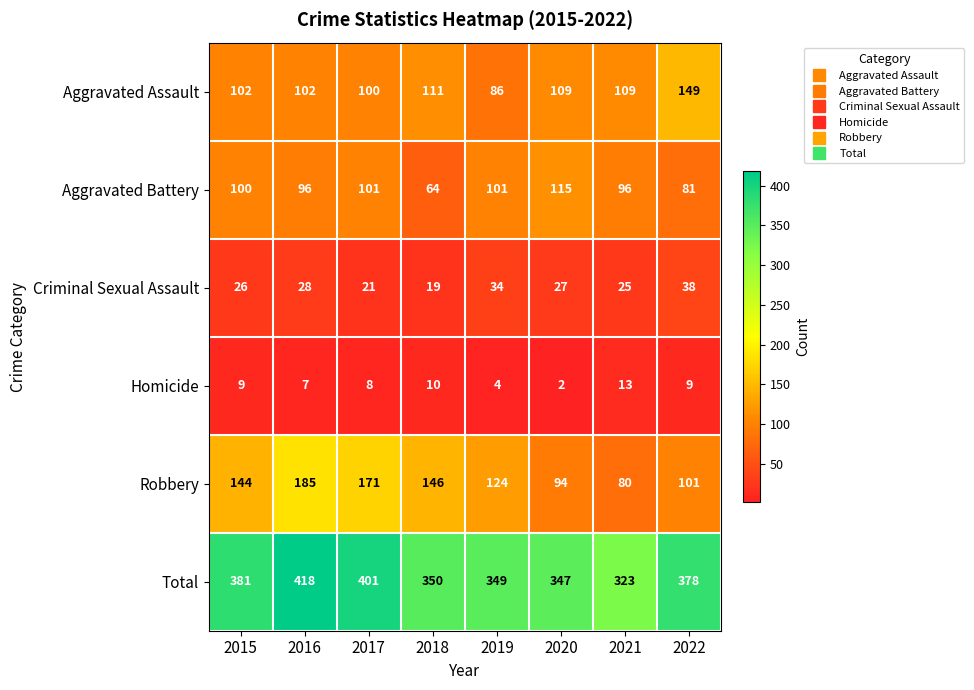

Is it true that Aggravated Assault equals 111 at 2018?

True